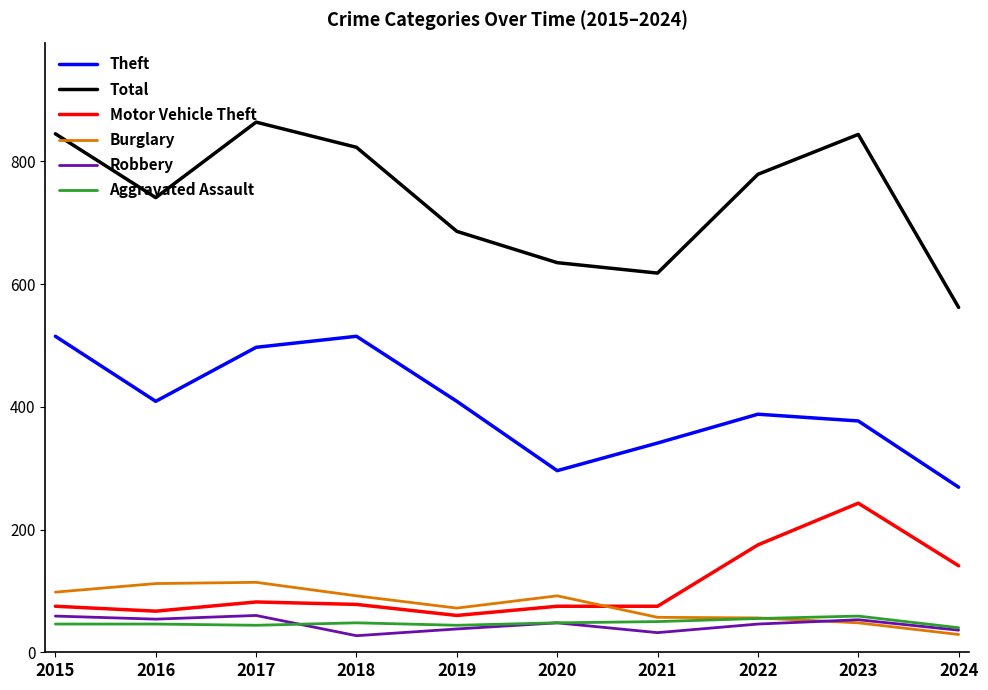

Is it true that Theft equals 269 at 2024?

True